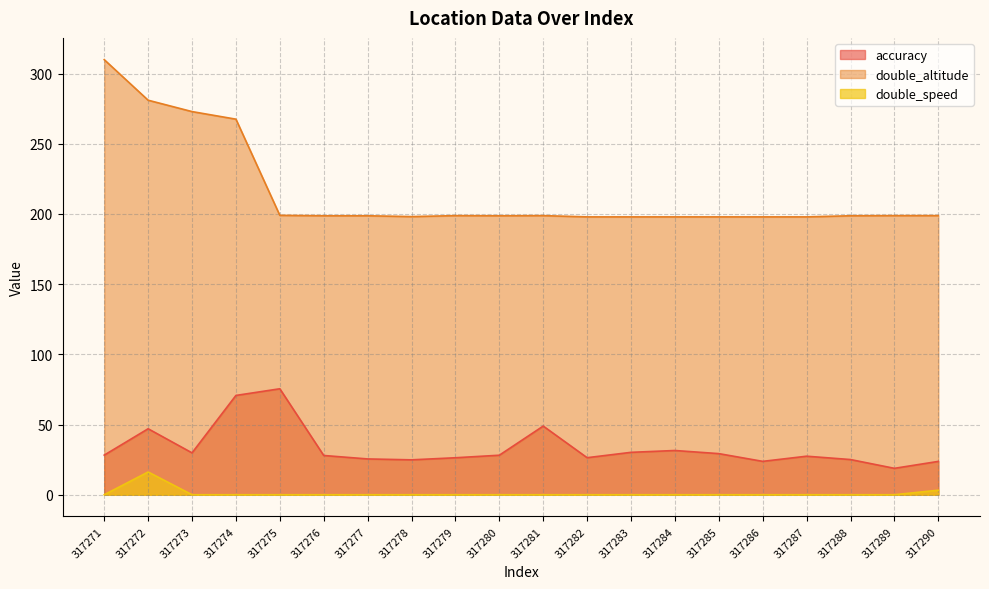

True or false: double_speed has more than 2 interior local peaks.

False